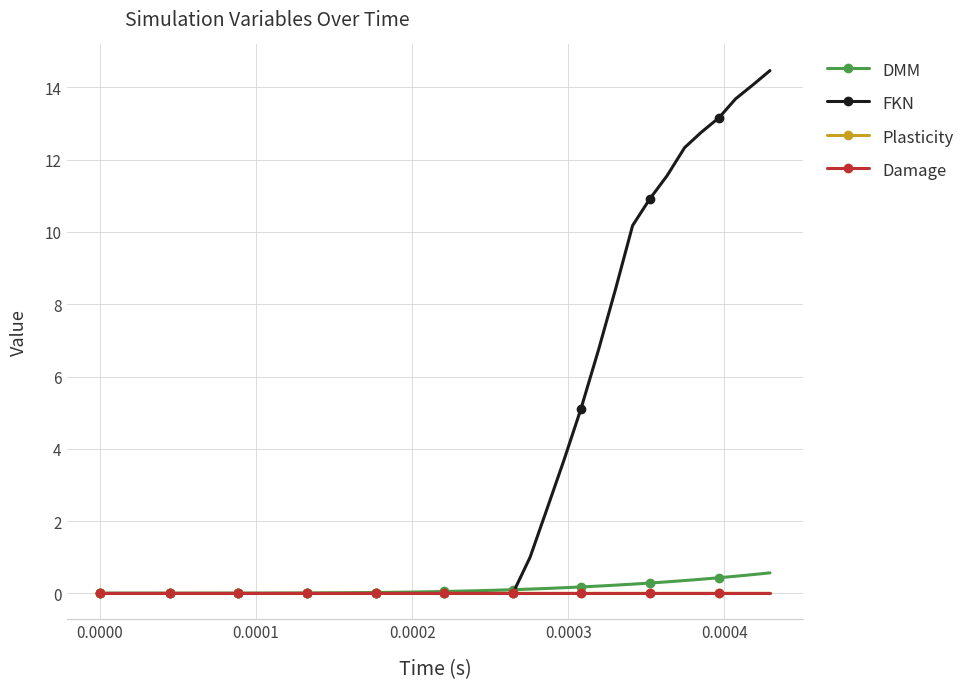

At how many categories does at least one series exceed 4?

12